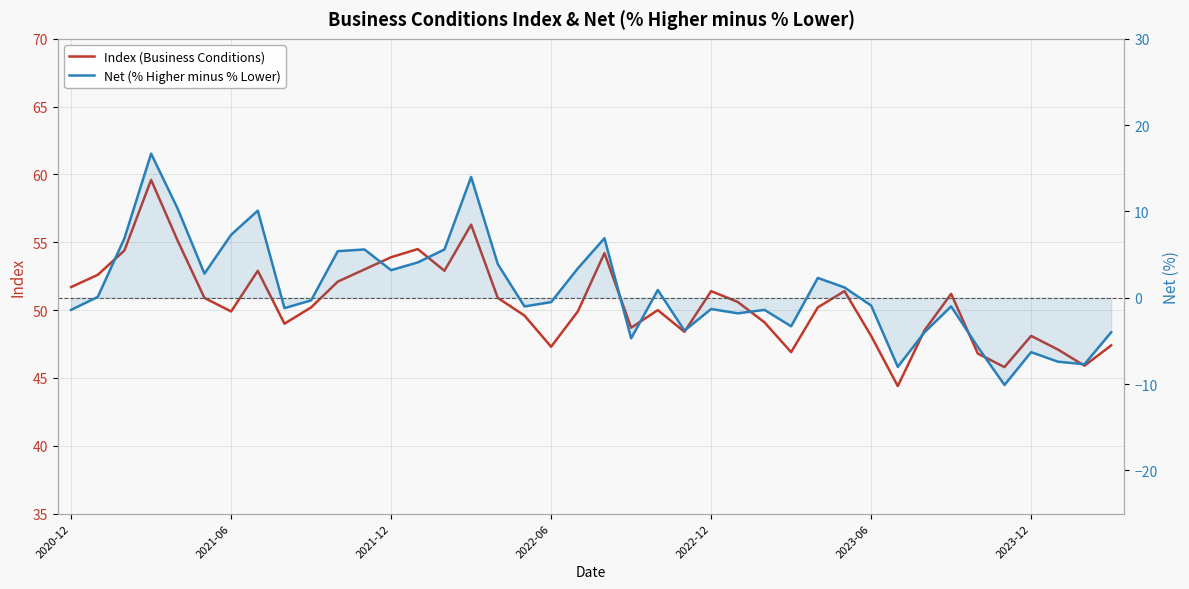

How many interior local valleys does the Index (Business Conditions) series have?

10